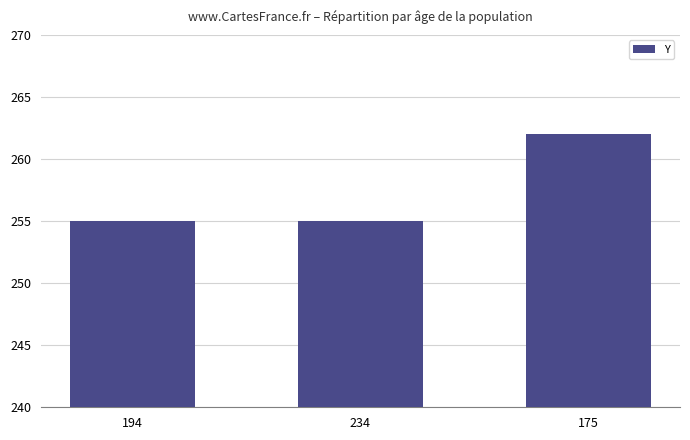

What is the difference between the maximum and second lowest values?

7